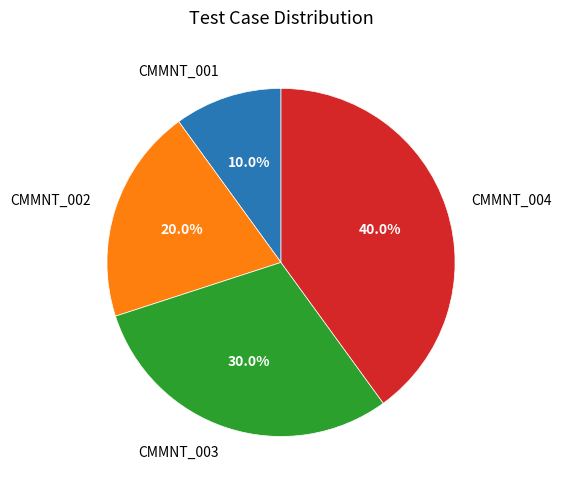

What percentage is NOT represented by CMMNT_002?

80.0%